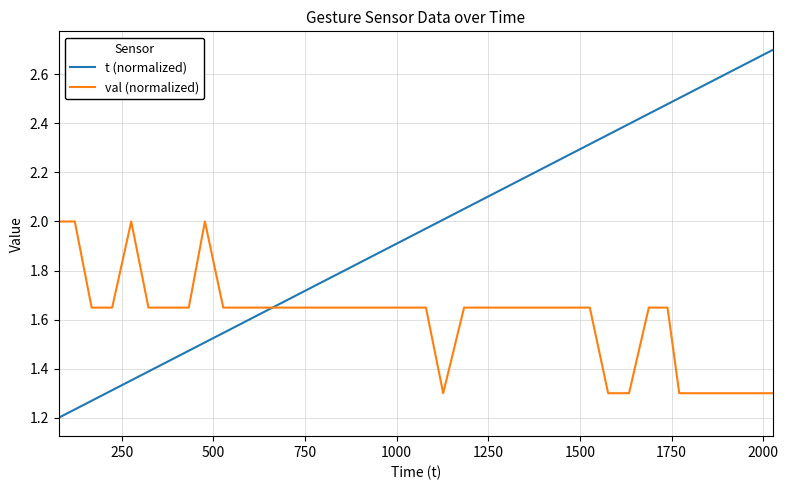

Which series has the largest total across all categories?

t (normalized)